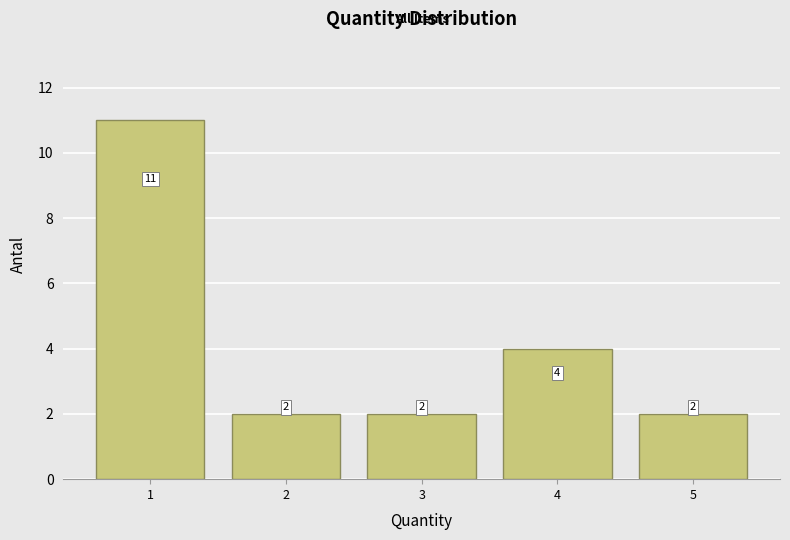

Reading left to right, transcribe this chart: for each bar, give the range it covers on the x-axis and its height.

0.5 to 1.5: 11
1.5 to 2.5: 2
2.5 to 3.5: 2
3.5 to 4.5: 4
4.5 to 5.5: 2